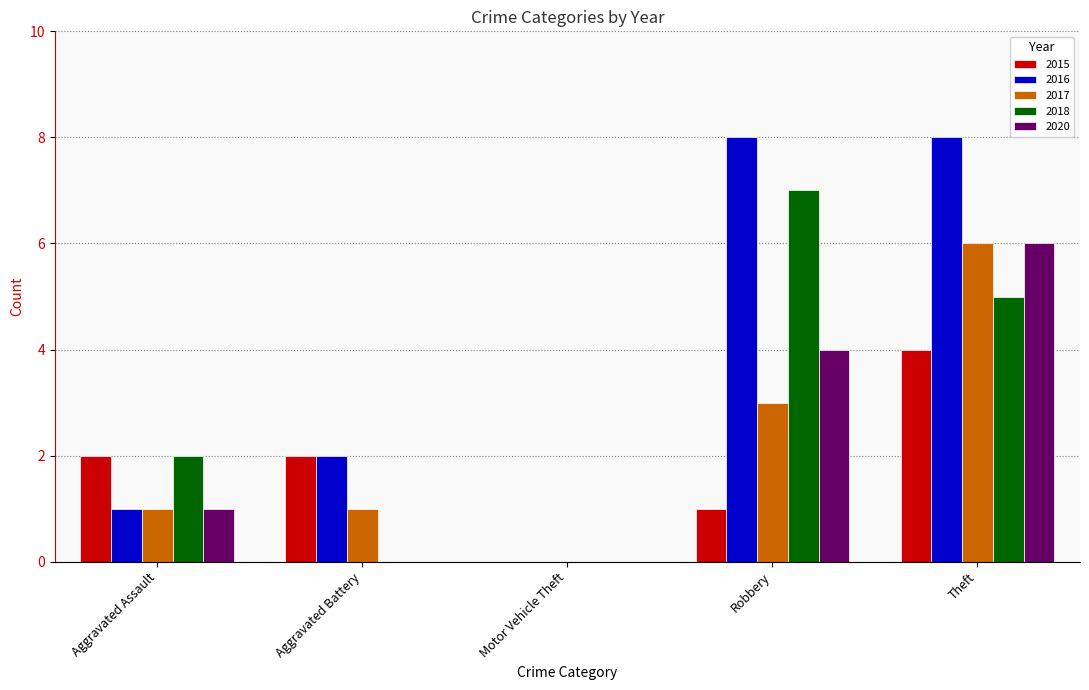

Reading left to right, list all the values displayed in this chart.

2015: Aggravated Assault=2	Aggravated Battery=2	Motor Vehicle Theft=0	Robbery=1	Theft=4
2016: Aggravated Assault=1	Aggravated Battery=2	Motor Vehicle Theft=0	Robbery=8	Theft=8
2017: Aggravated Assault=1	Aggravated Battery=1	Motor Vehicle Theft=0	Robbery=3	Theft=6
2018: Aggravated Assault=2	Aggravated Battery=0	Motor Vehicle Theft=0	Robbery=7	Theft=5
2020: Aggravated Assault=1	Aggravated Battery=0	Motor Vehicle Theft=0	Robbery=4	Theft=6